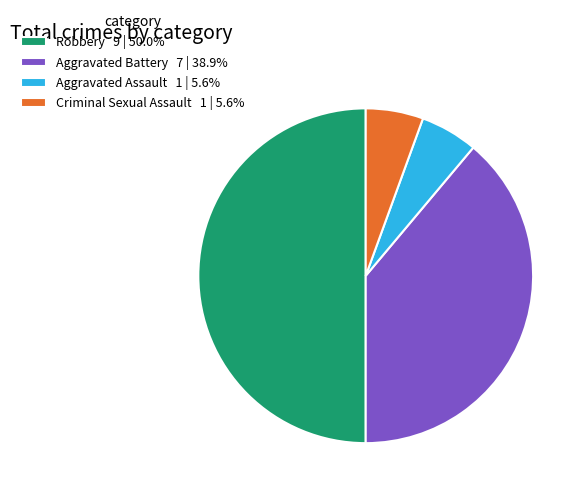

Approximately how many times larger is the value at Aggravated Battery 7 | 38.9% compared to Robbery 9 | 50.0%?

0.8